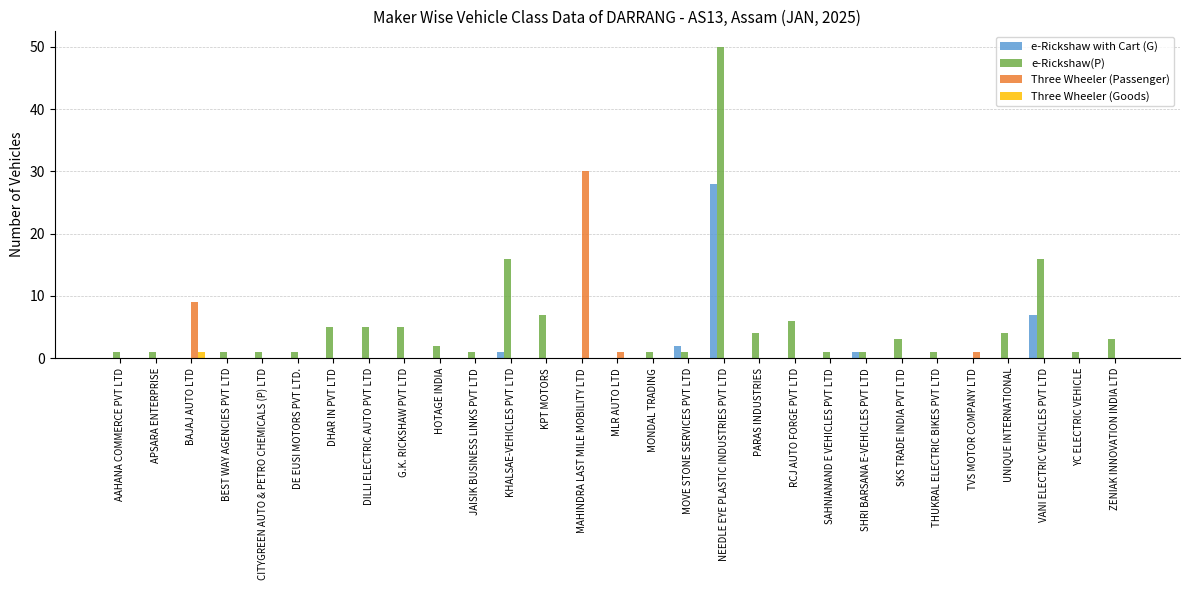

Between RCJ AUTO FORGE PVT LTD and VANI ELECTRIC VEHICLES PVT LTD, which series saw the biggest shift?

e-Rickshaw(P)